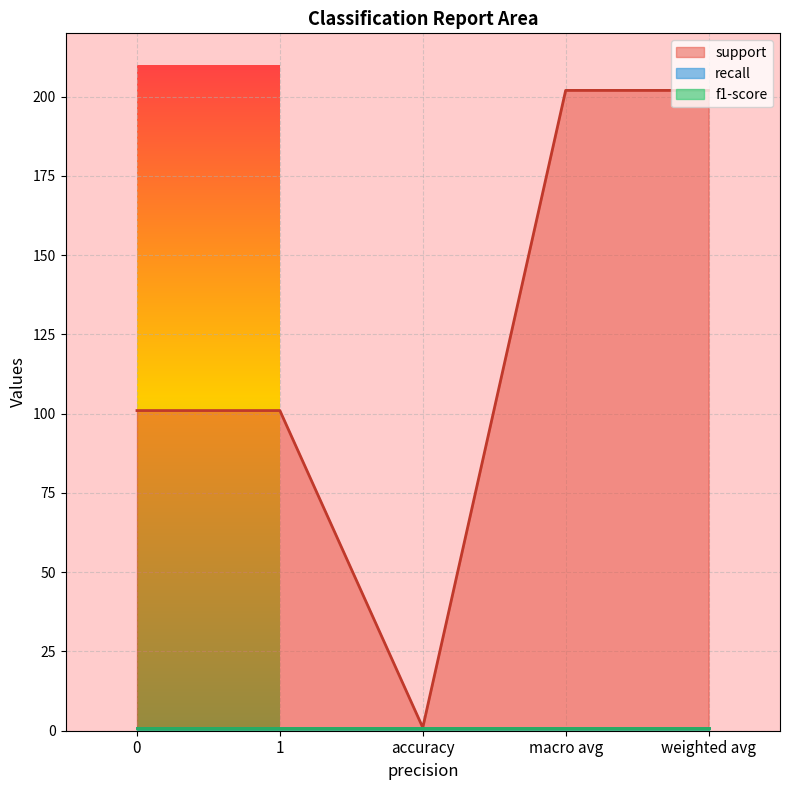

Between 0 and macro avg, which series saw the biggest shift?

support